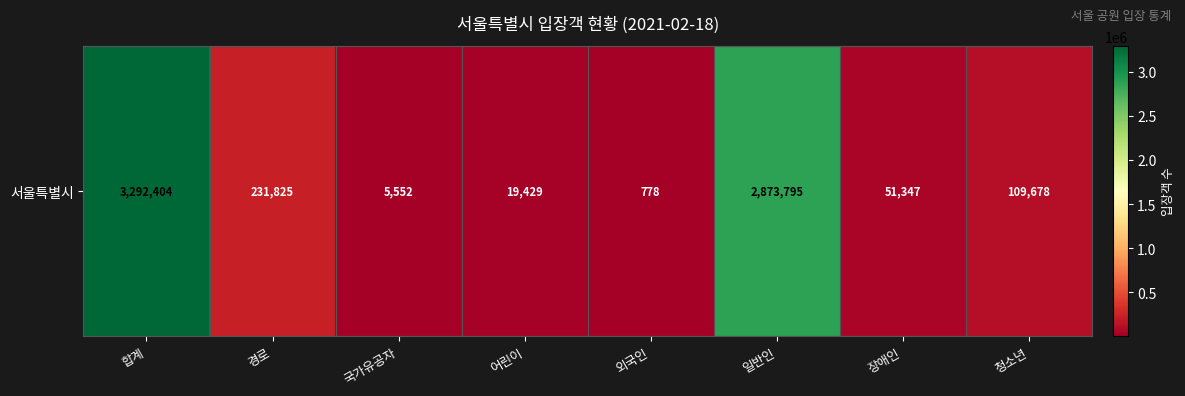

What is the approximate value at 청소년, to the nearest 50?

109700